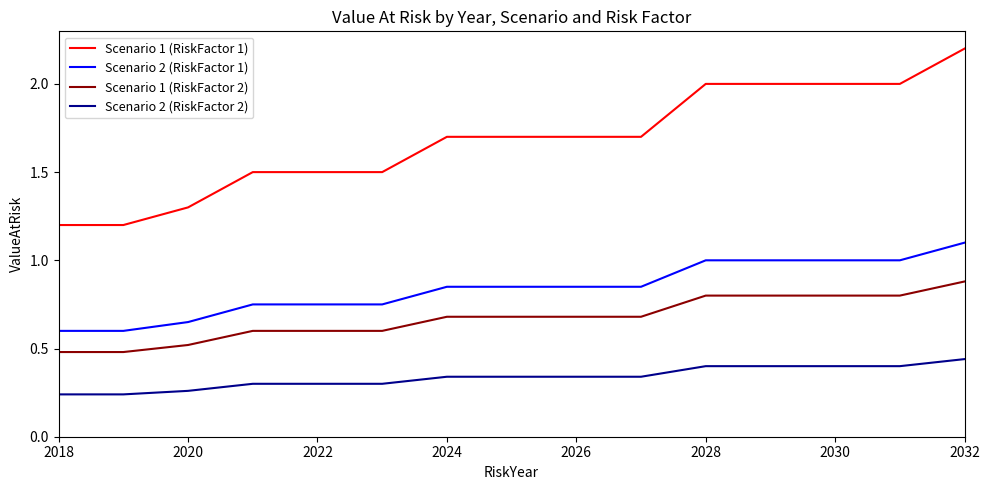

What is the maximum value shown in the chart?

2.2